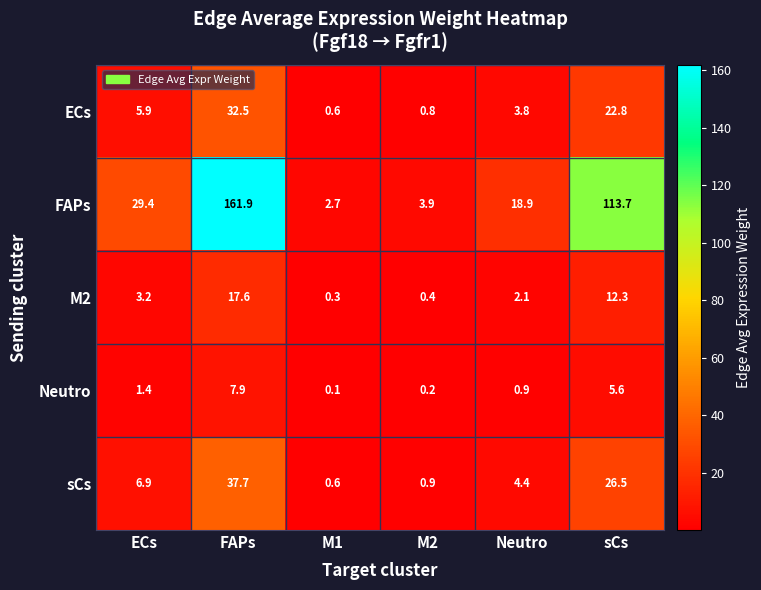

Which category has the lowest value across all series?

M1